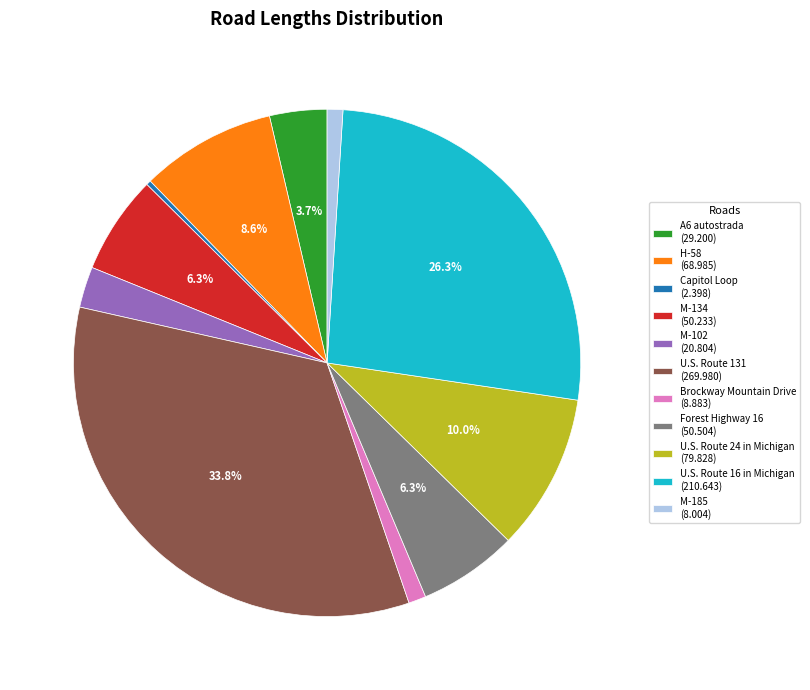

What is the ratio of the value at M-134 (50.233) to the value at M-102 (20.804)?

2.4